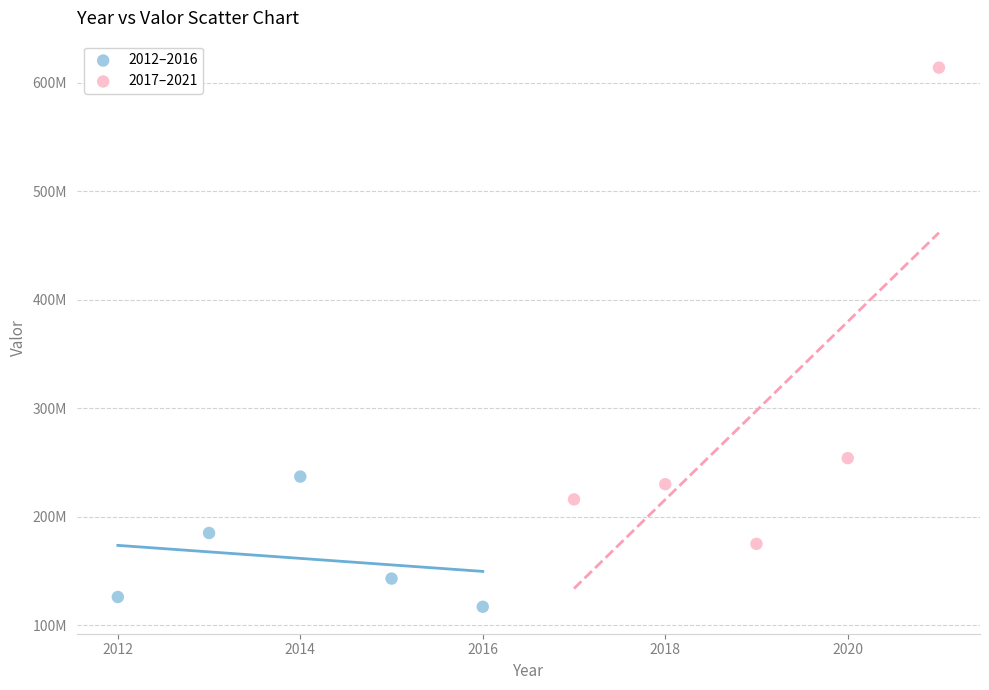

Which series reaches the minimum Y coordinate?

2012–2016